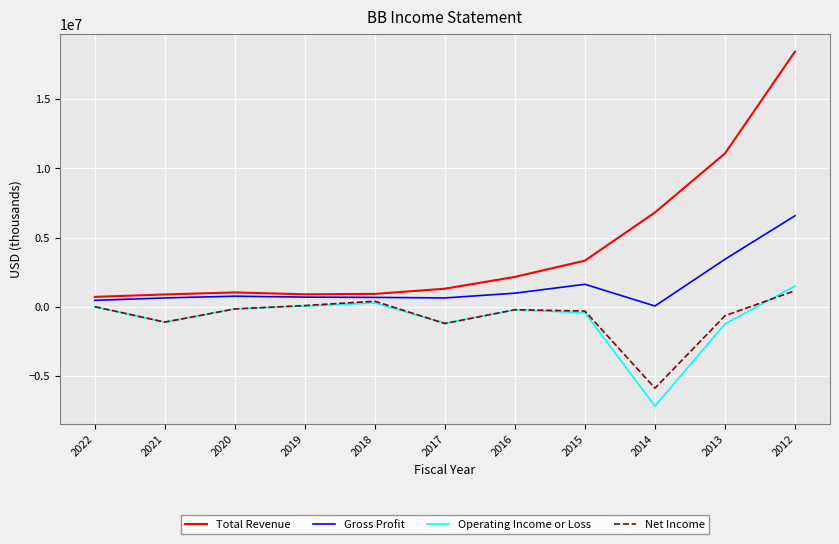

Rank the series at 2014 from lowest to highest value.

Operating Income or Loss, Net Income, Gross Profit, Total Revenue